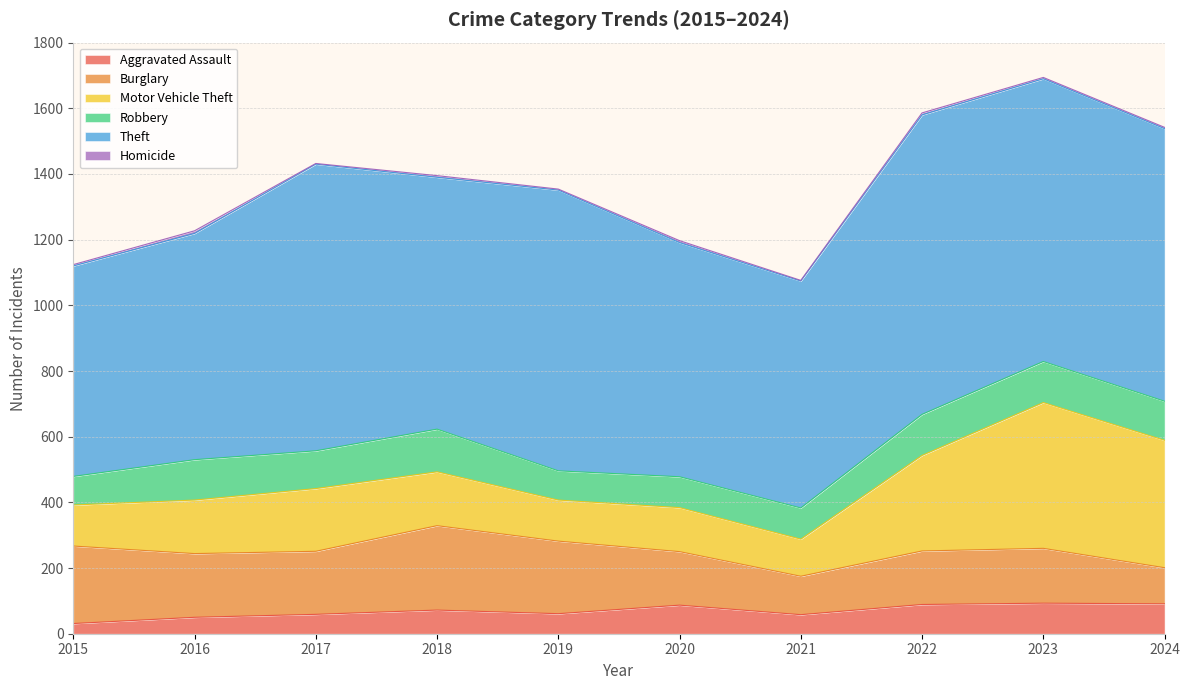

Which category has the highest value in the Motor Vehicle Theft series?

2023